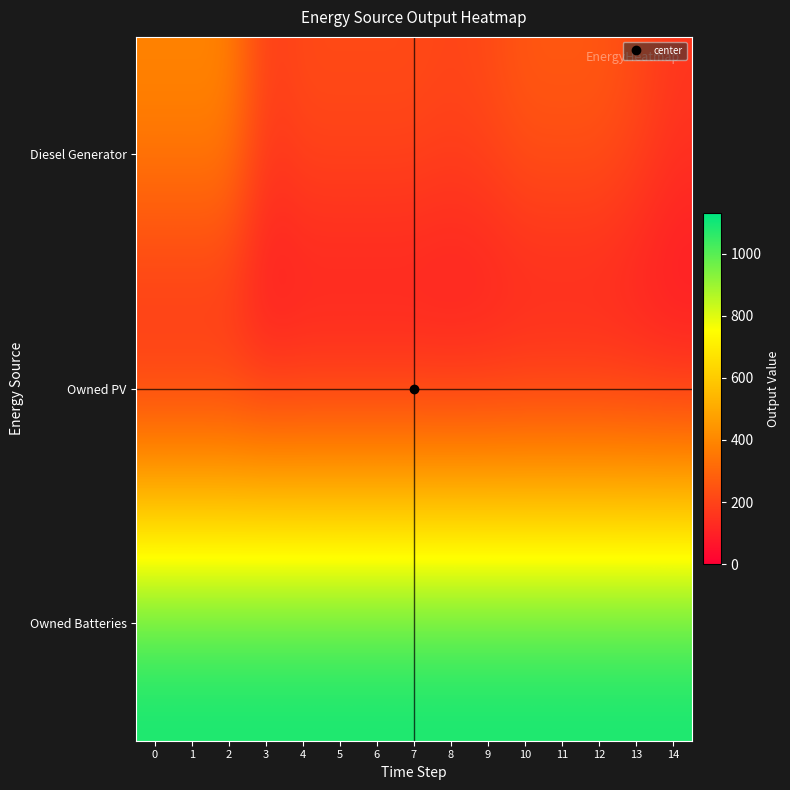

Rank the series at 5 from highest to lowest value.

Owned Batteries, Diesel Generator, Owned PV